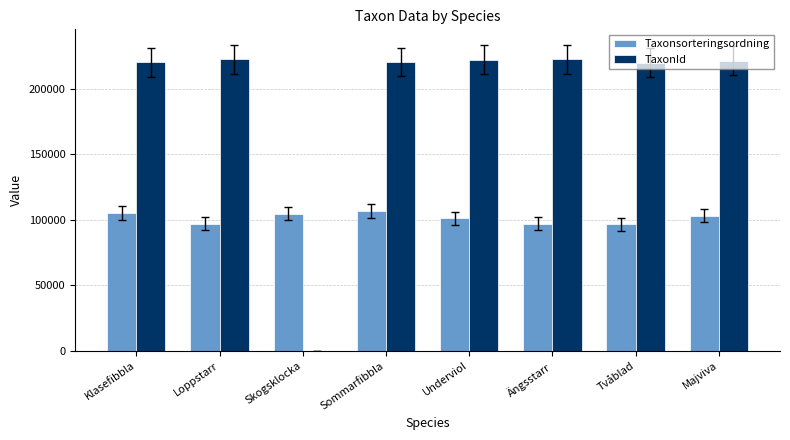

What is the sum of all Taxonsorteringsordning values?

811187